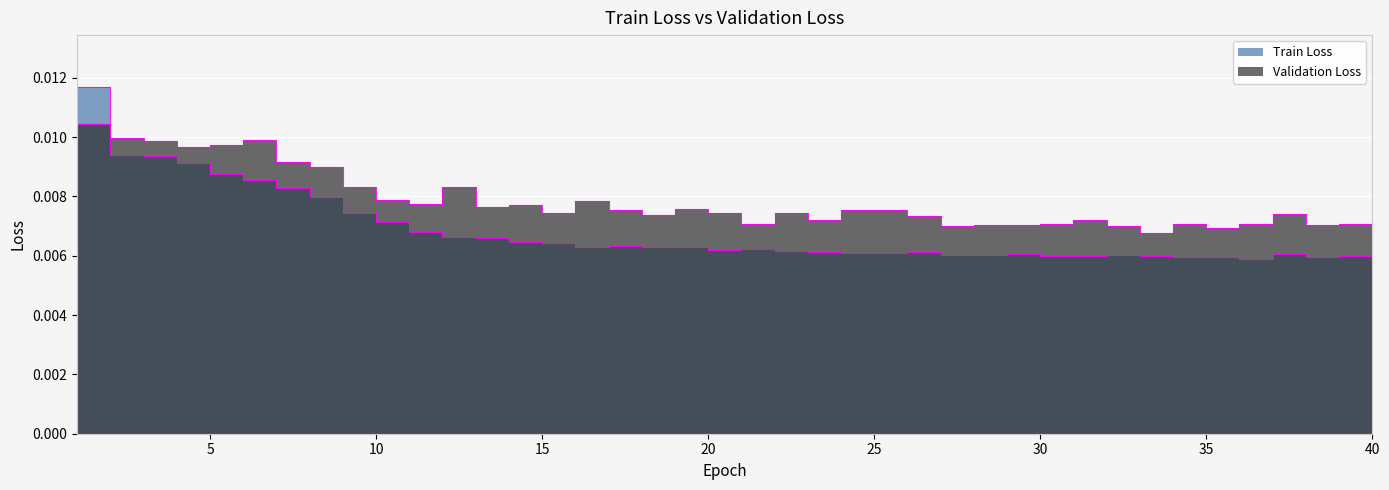

Count the number of data series in this chart.

2